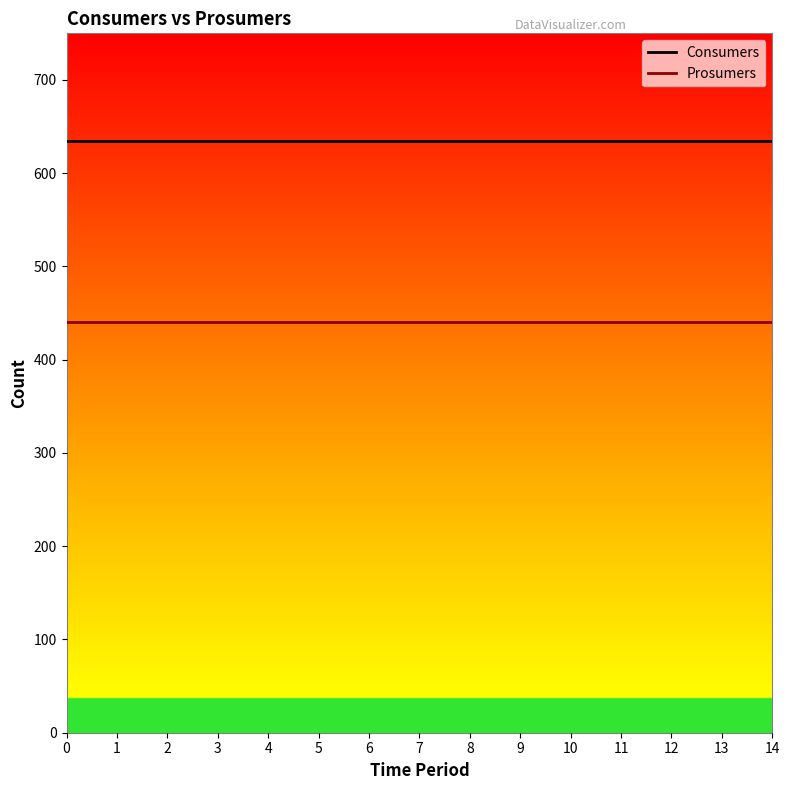

What is the sum of the Prosumers values at 3 and 11?

880